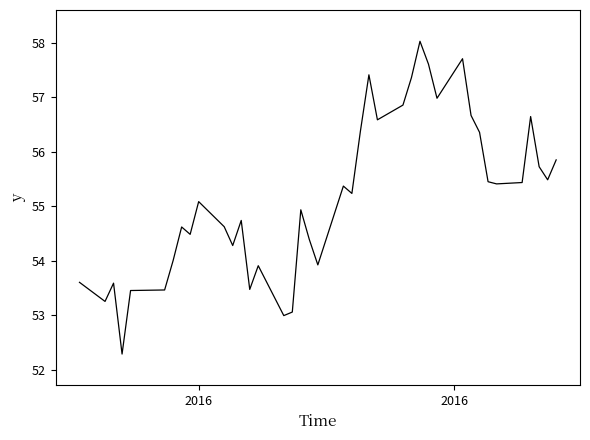

What is the sum of all values?

2206.7